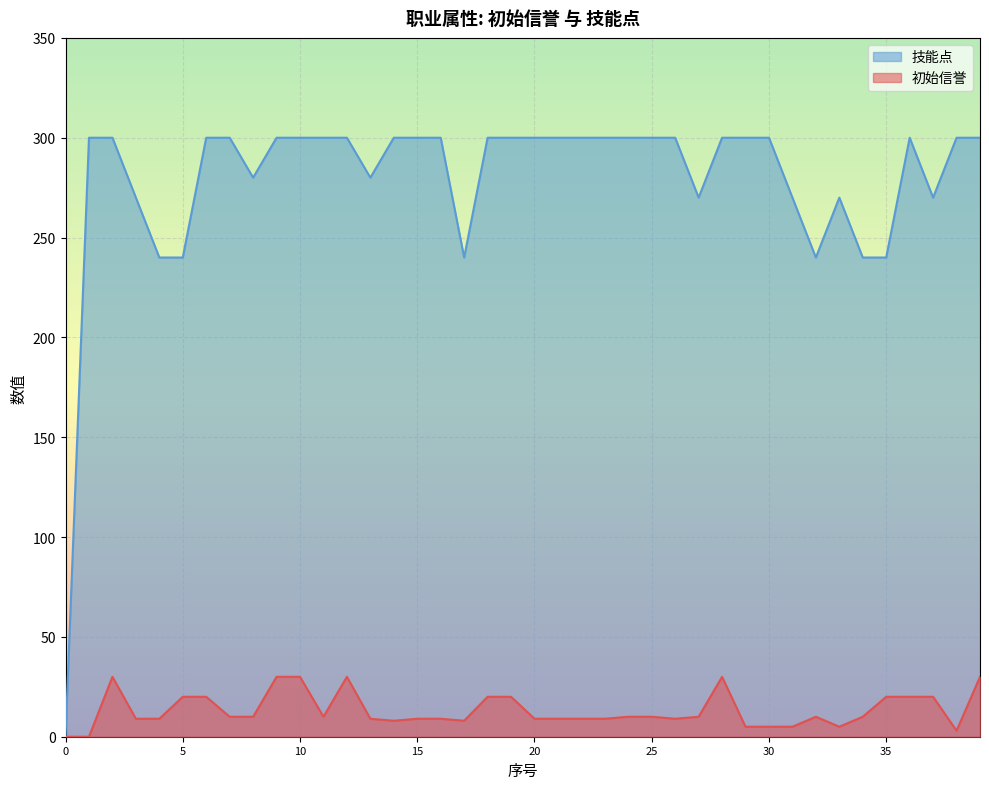

What is the approximate value of 技能点 at 26, to the nearest 5?

300